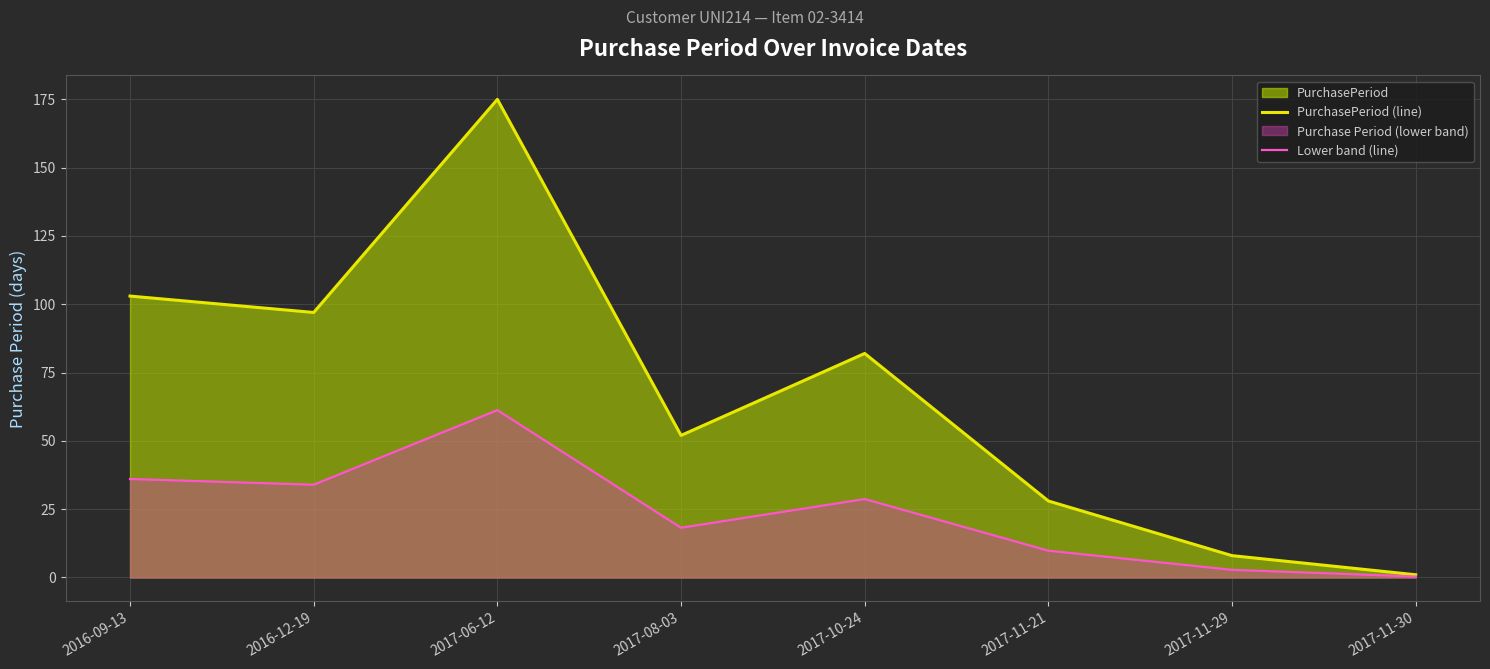

What is the difference between the Lower band (line) values at 2017-08-03 and 2017-11-21?

8.4